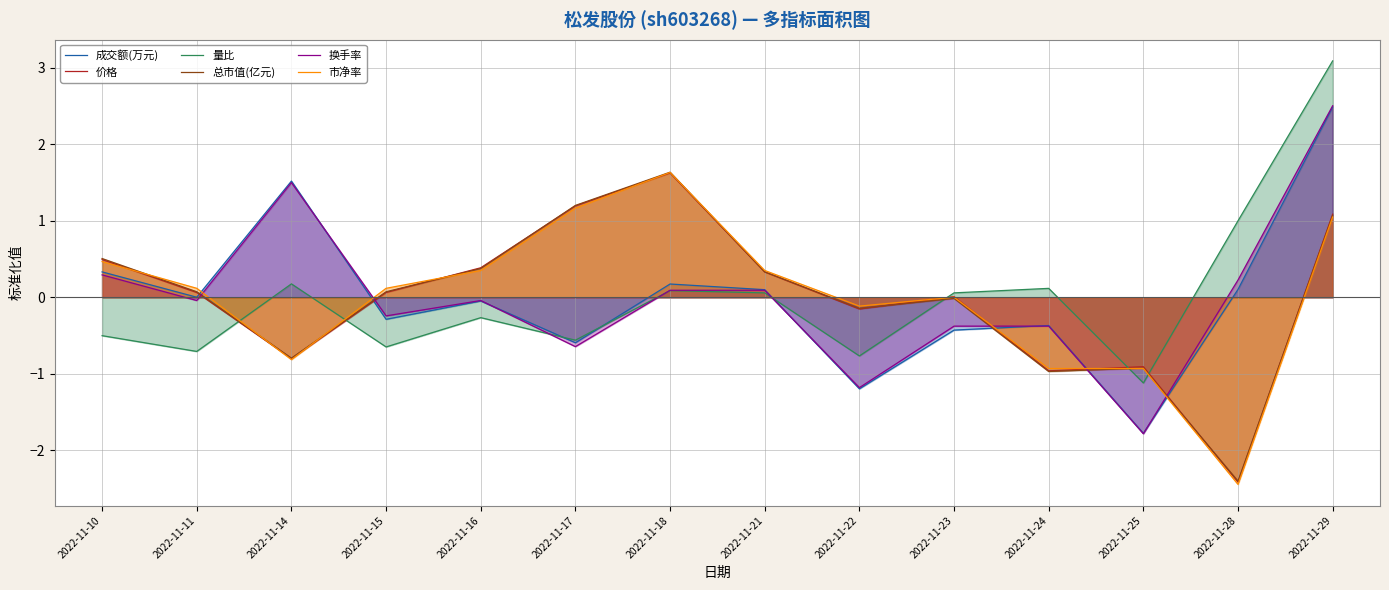

True or false: 成交额(万元) has more than 1 points higher than both neighbors.

True